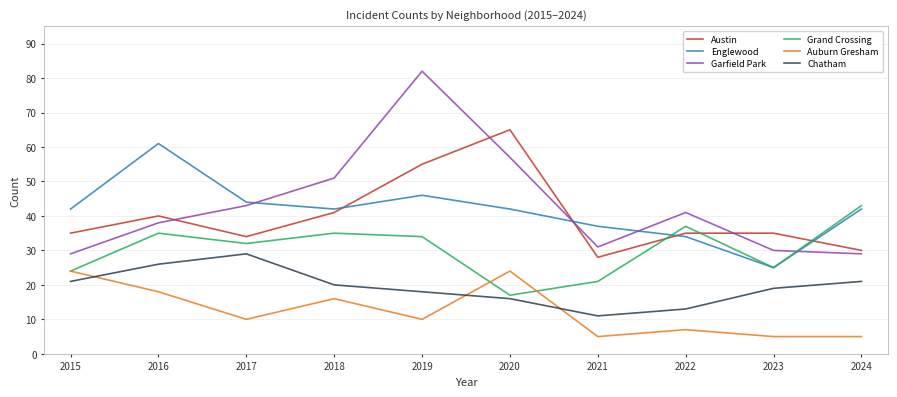

True or false: Chatham and Grand Crossing cross at least once.

False